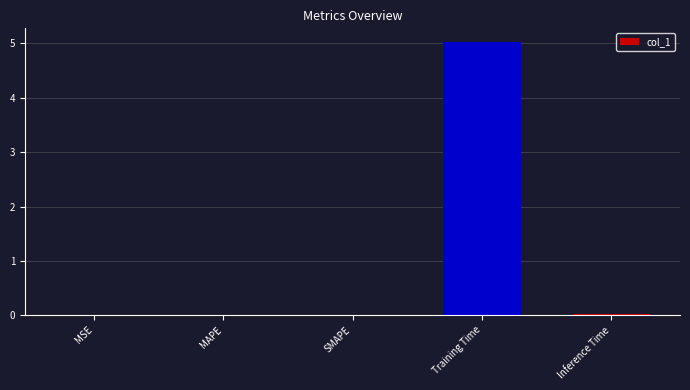

The value at Training Time is 6.7. True or false?

False